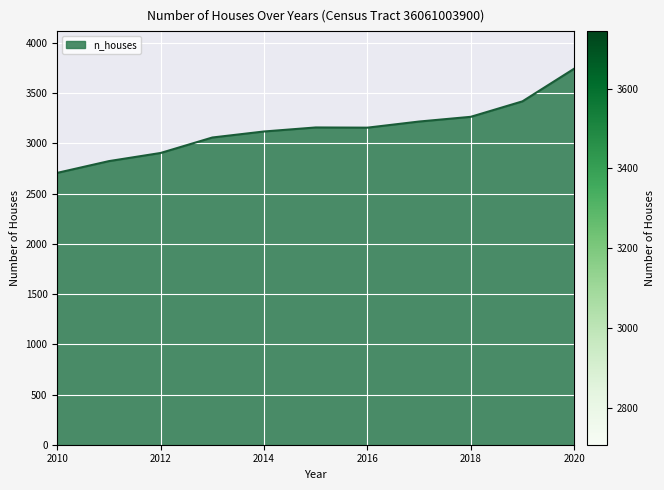

What is the difference between the maximum and minimum values?

1037